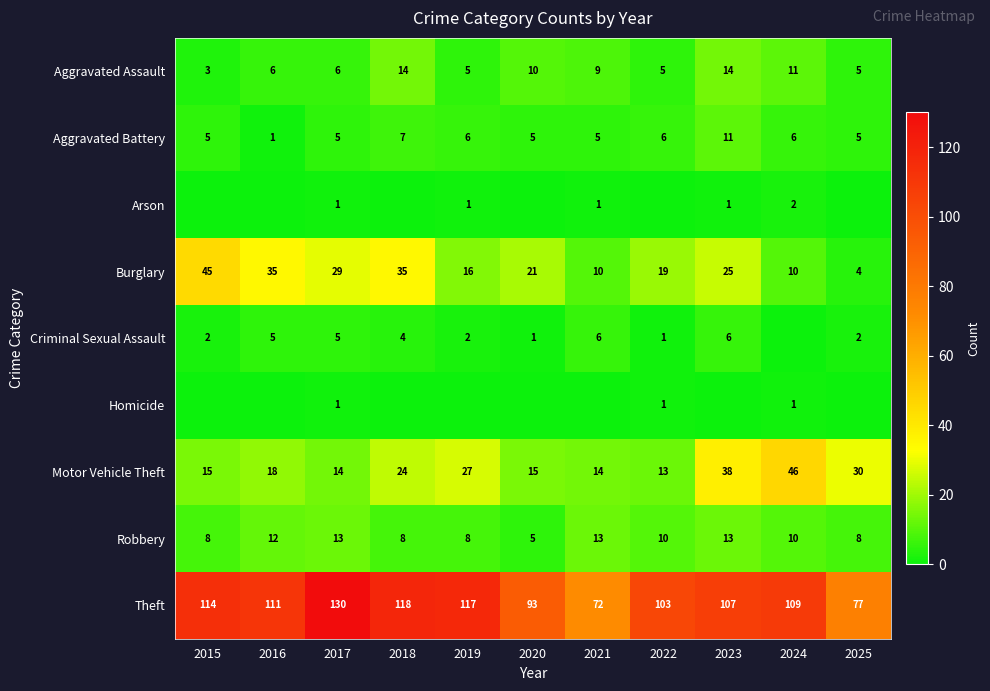

What is the spread (max minus min) of values at 2017?

129